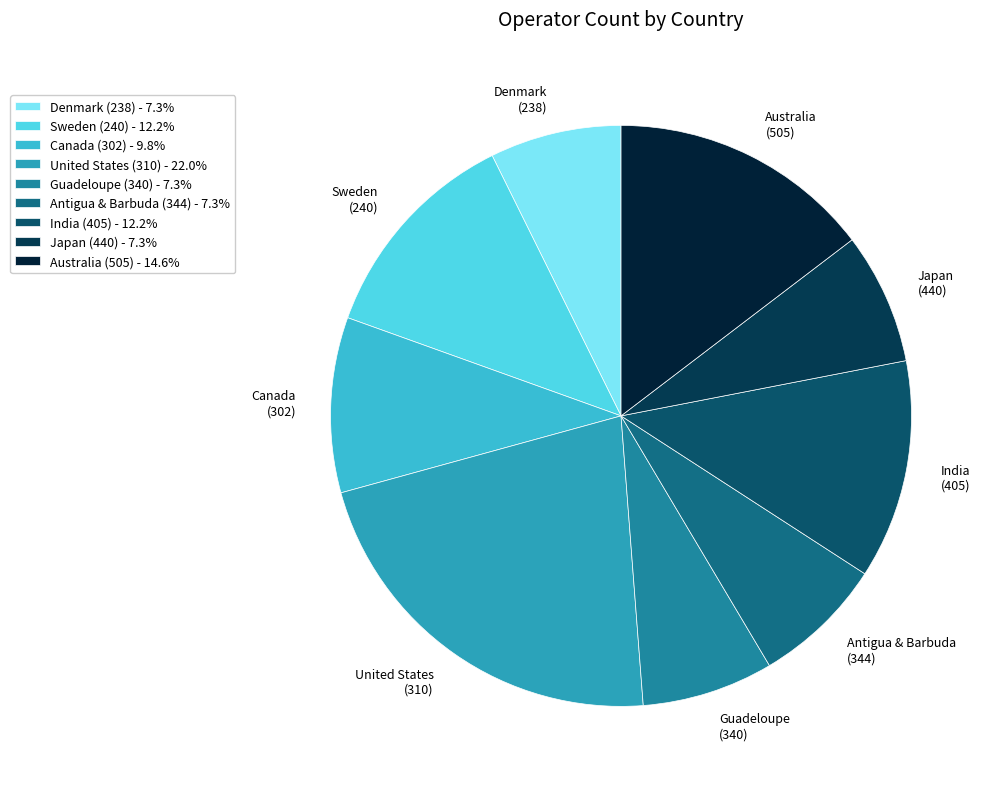

To the nearest percent, what is the difference between the United States (310) and Australia (505) slice percentages?

7%